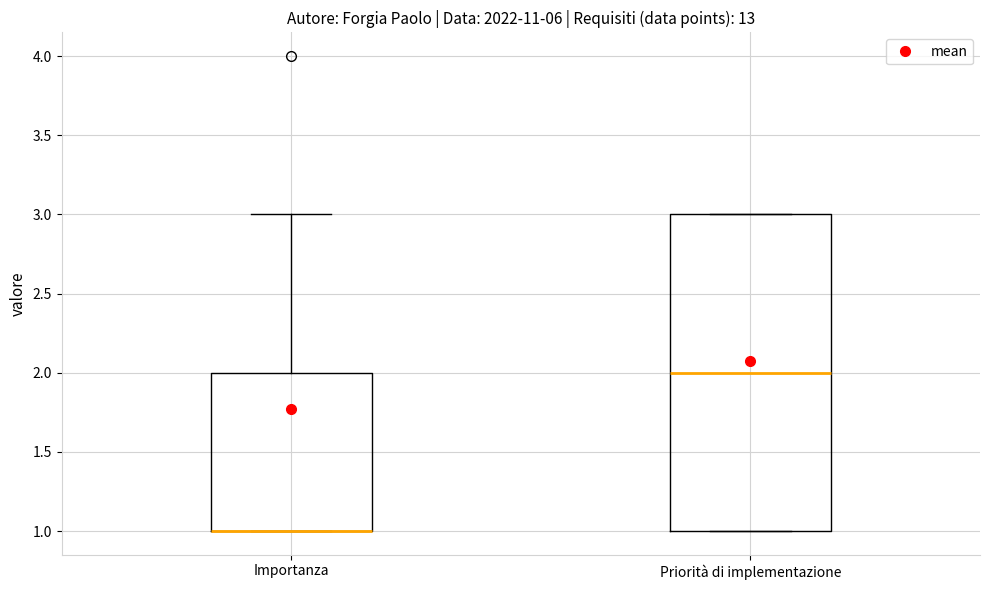

Comparing the boxes themselves (not the whiskers), which one is the tallest?

Priorità di implementazione